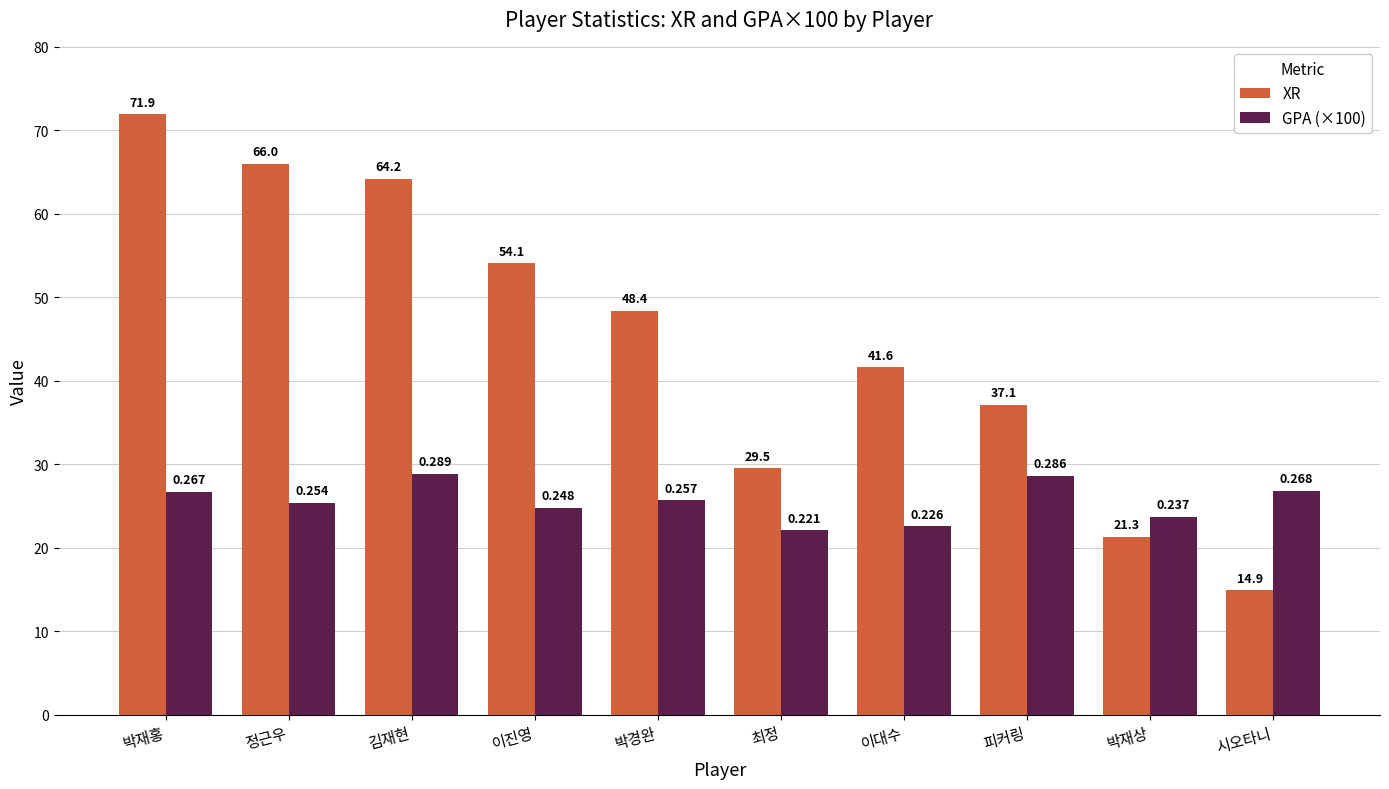

How many bars are there in total?

20